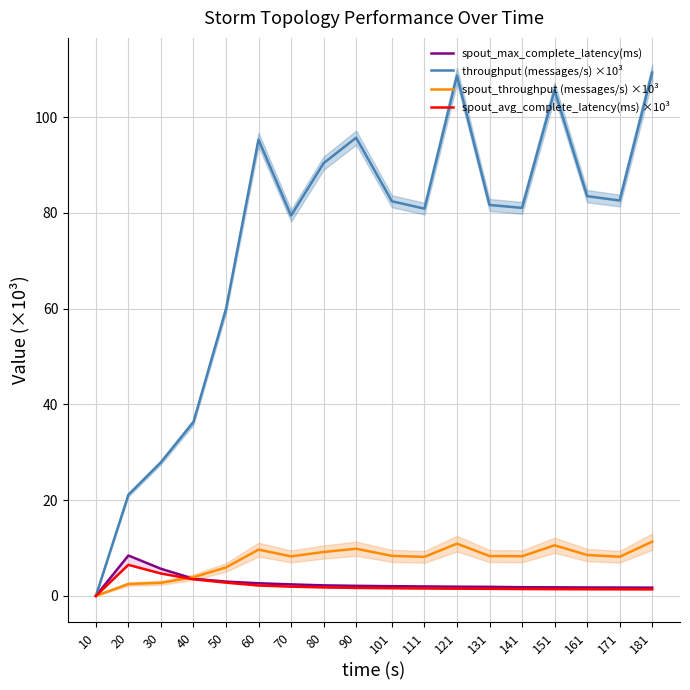

What is the difference between the spout_throughput (messages/s) ×10³ values at 121 and 111?

2.8